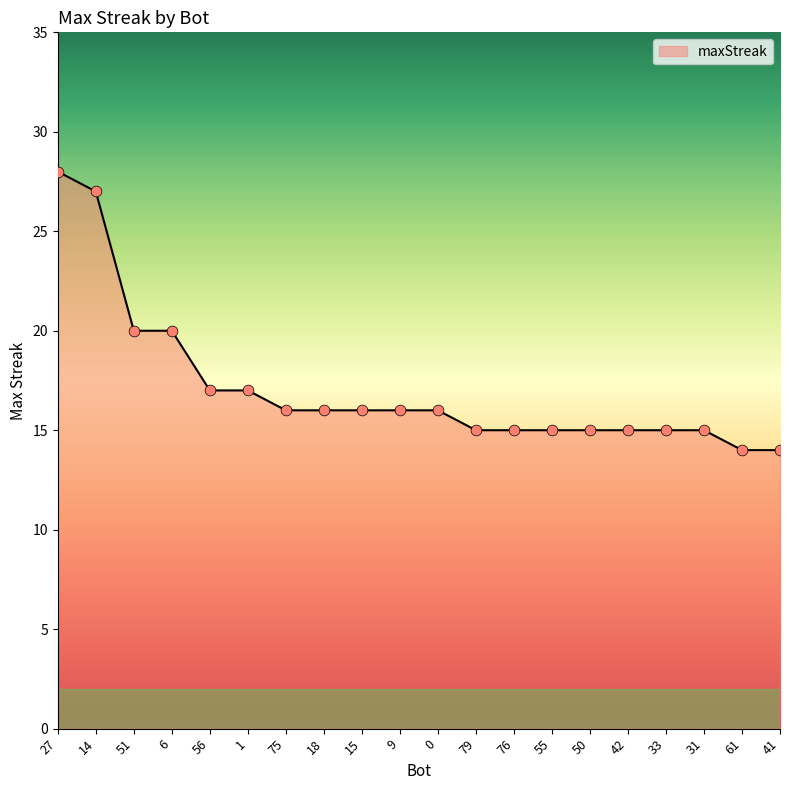

What is the ratio of the value at 15 to the value at 50?

1.1